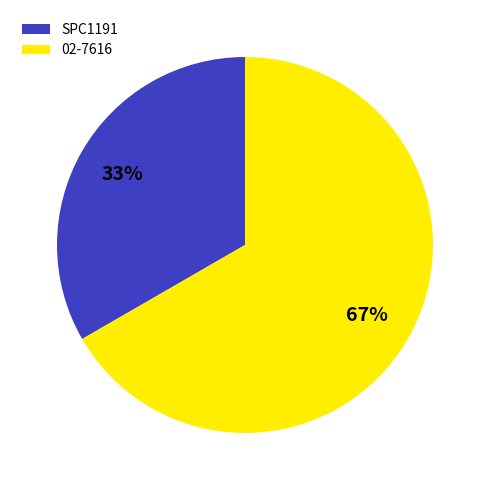

To the nearest percent, what is the average slice percentage?

50%